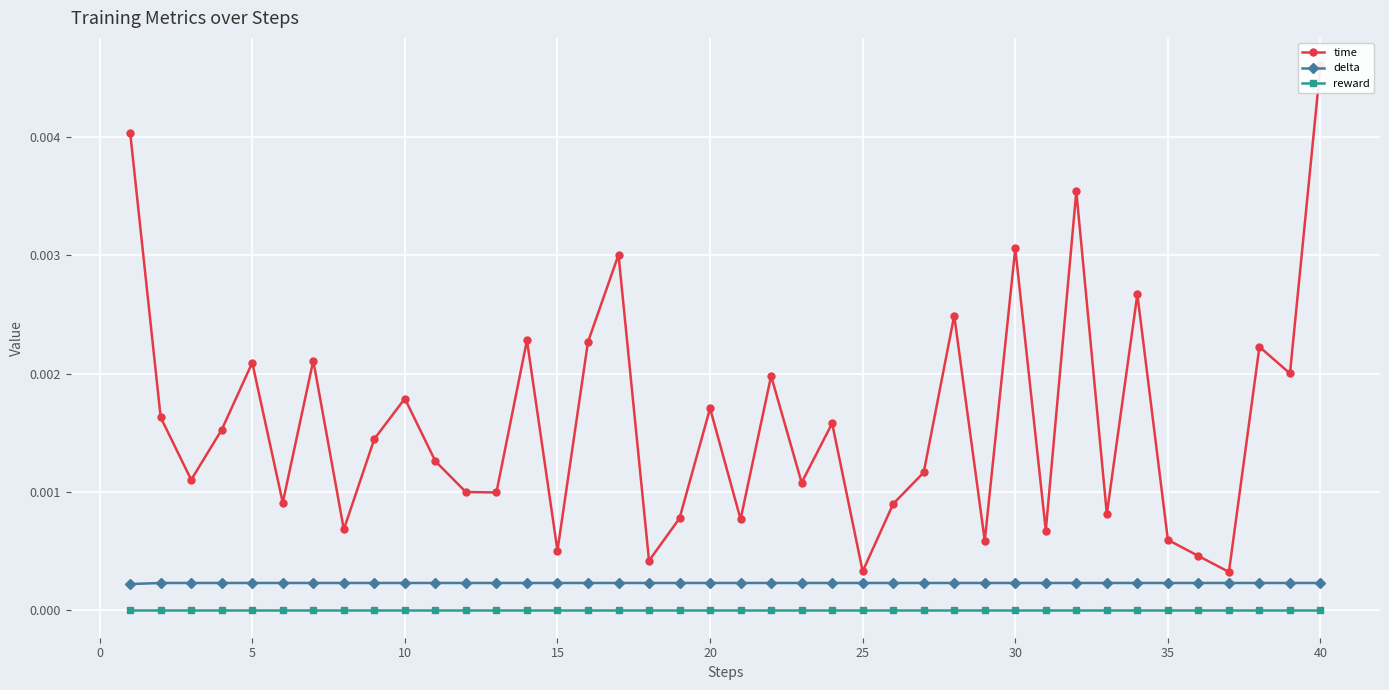

True or false: delta and reward intersect in this chart.

False